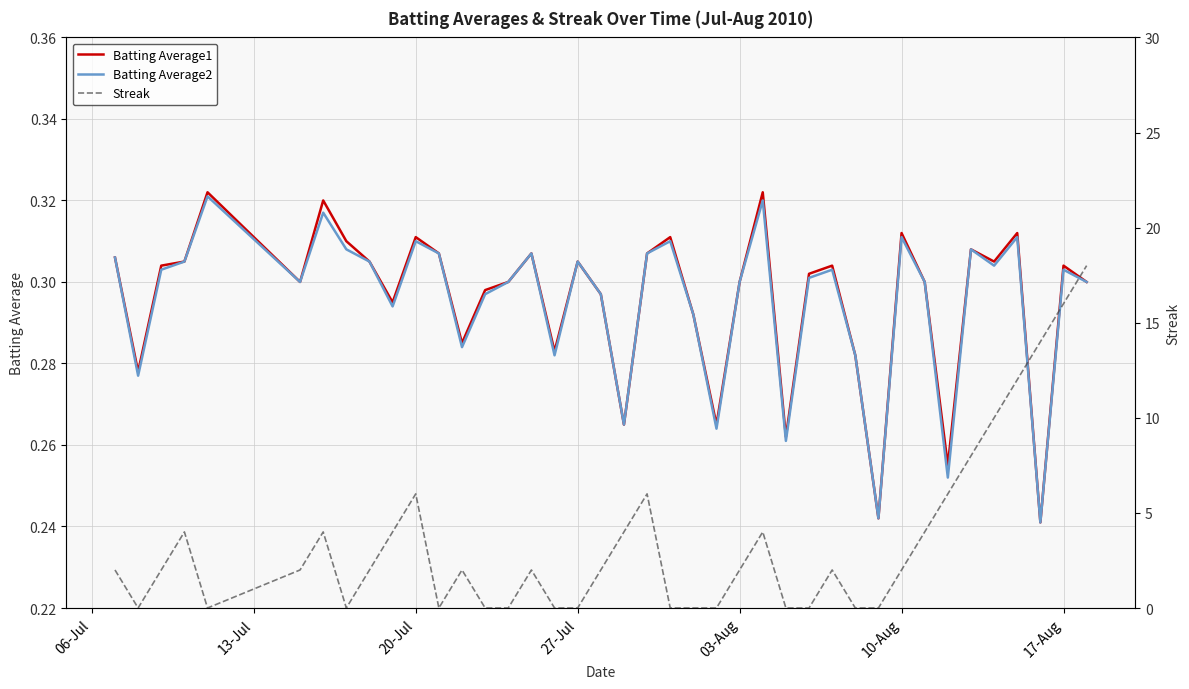

Is this an area chart (filled region under the line)?

No